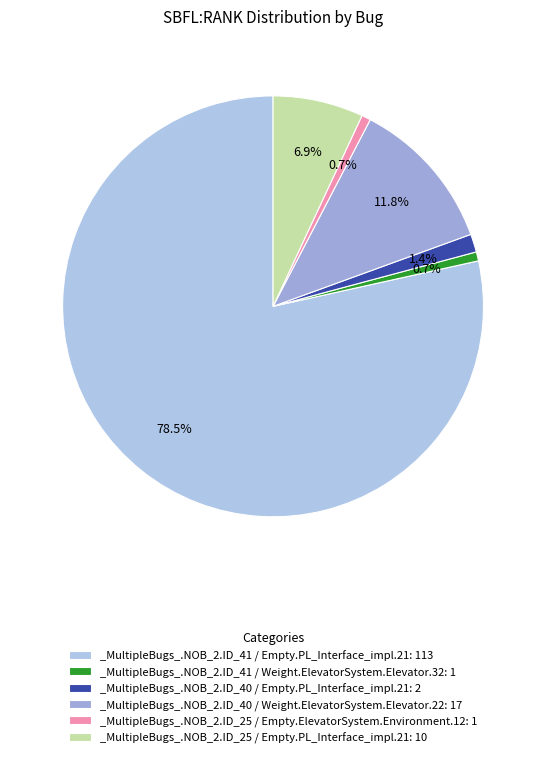

What portion of the pie excludes _MultipleBugs_.NOB_2.ID_41 / Weight.ElevatorSystem.Elevator.32?

99.3%